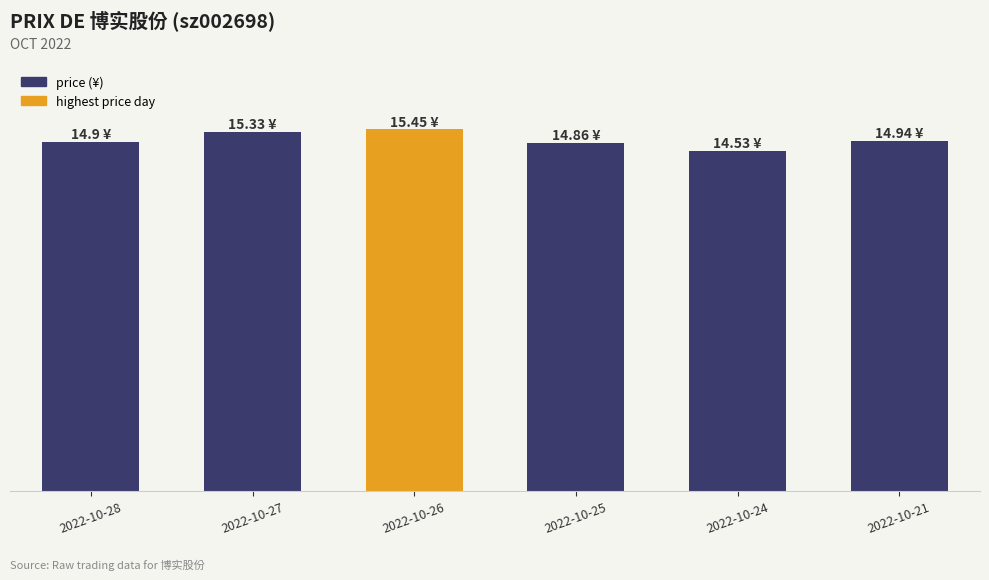

Are the bars horizontal?

No